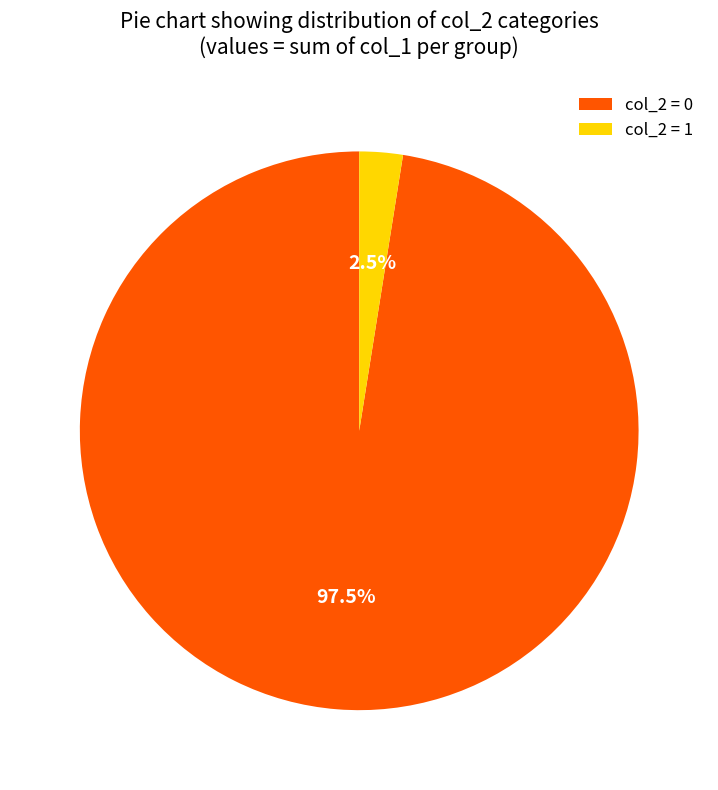

What is the total percentage of col_2 = 1 and col_2 = 0?

100.0%